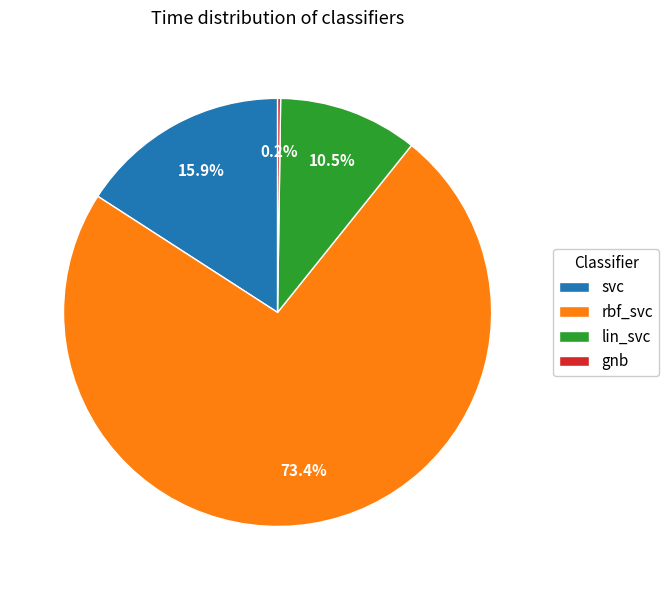

Which slice represents more than half of the pie?

rbf_svc